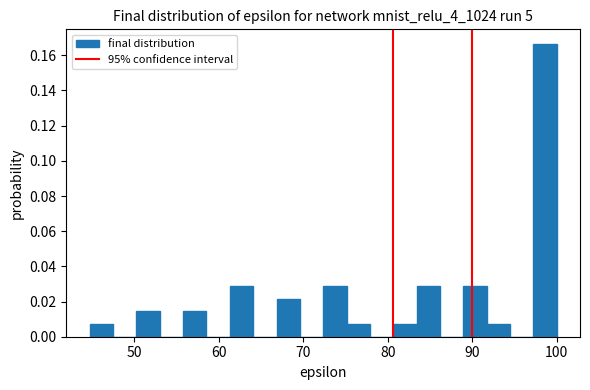

Read against the x-axis, roughly where is the centre of the tallest bar?

99